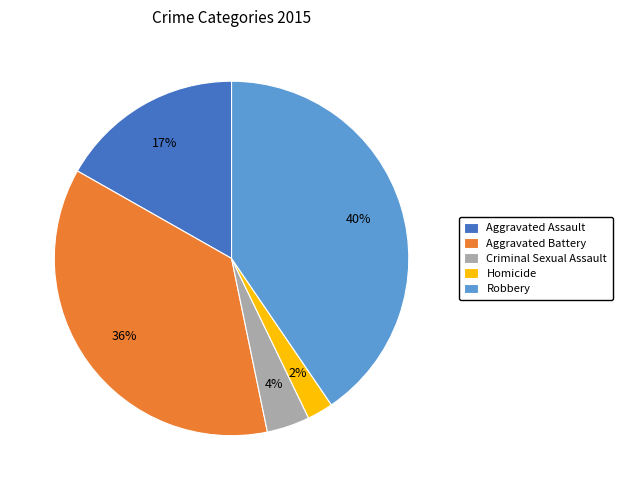

Which has a higher value, Criminal Sexual Assault or Homicide?

Criminal Sexual Assault